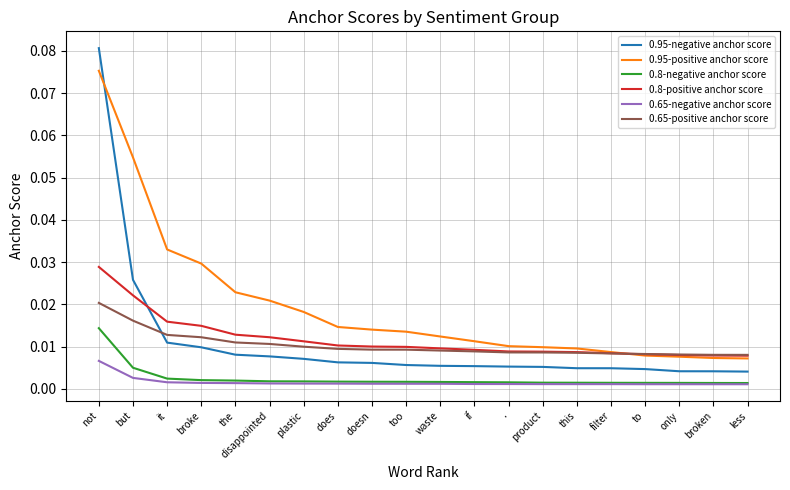

What are all the series names shown in the legend?

0.95-negative anchor score, 0.95-positive anchor score, 0.8-negative anchor score, 0.8-positive anchor score, 0.65-negative anchor score, 0.65-positive anchor score